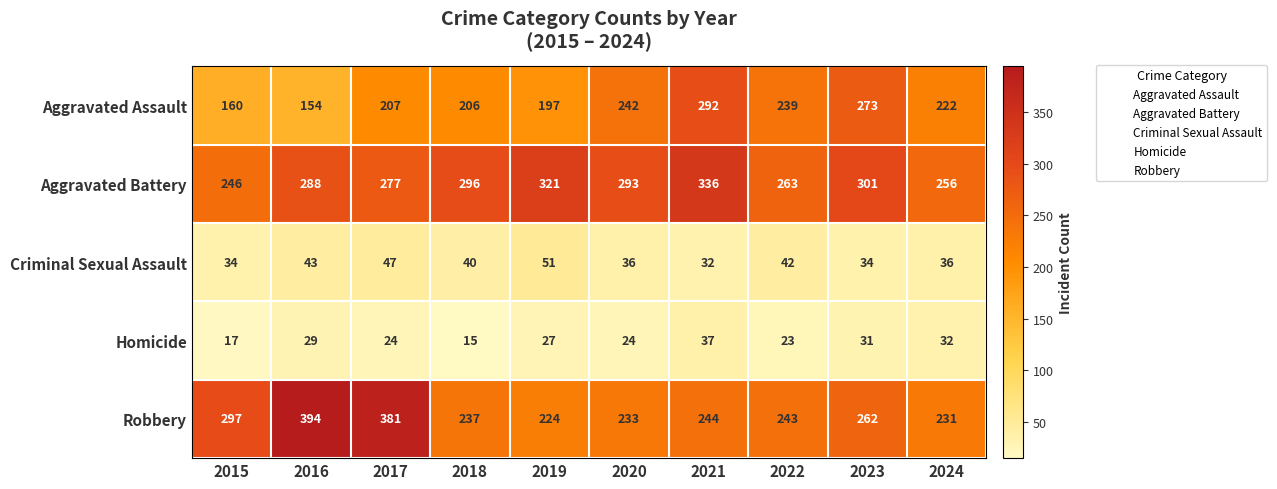

Is it true that Criminal Sexual Assault equals 20 at 2021?

False